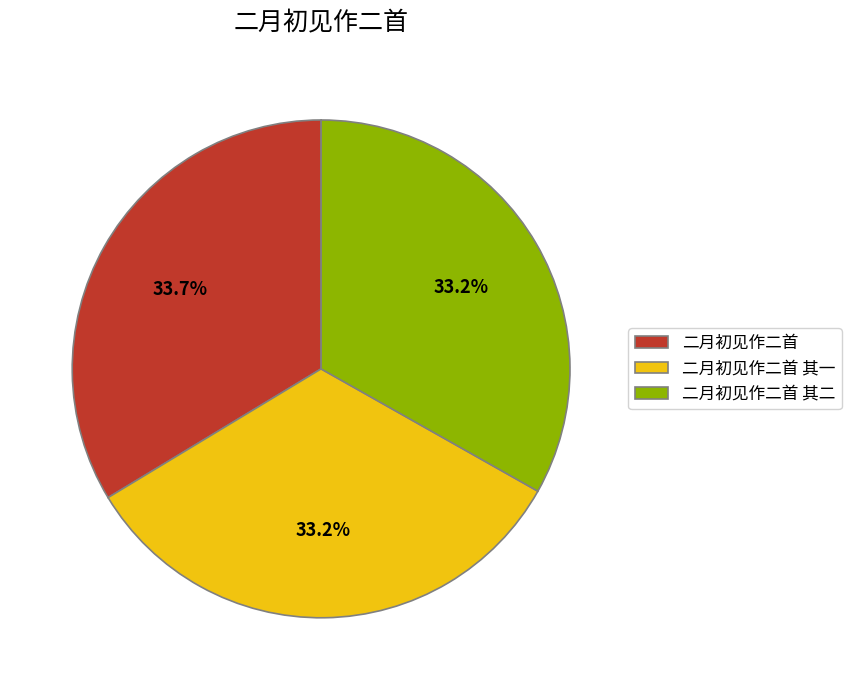

Is 二月初见作二首 the majority of the pie?

No